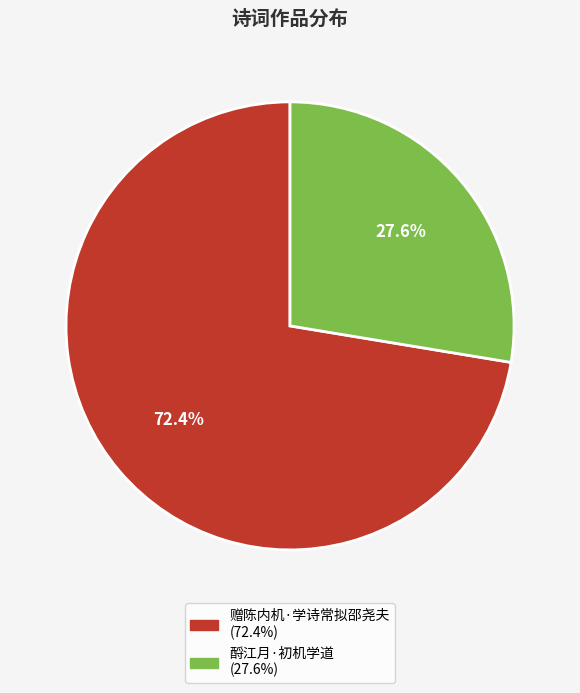

Between 酹江月·初机学道 and 赠陈内机·学诗常拟邵尧夫, which is larger?

赠陈内机·学诗常拟邵尧夫